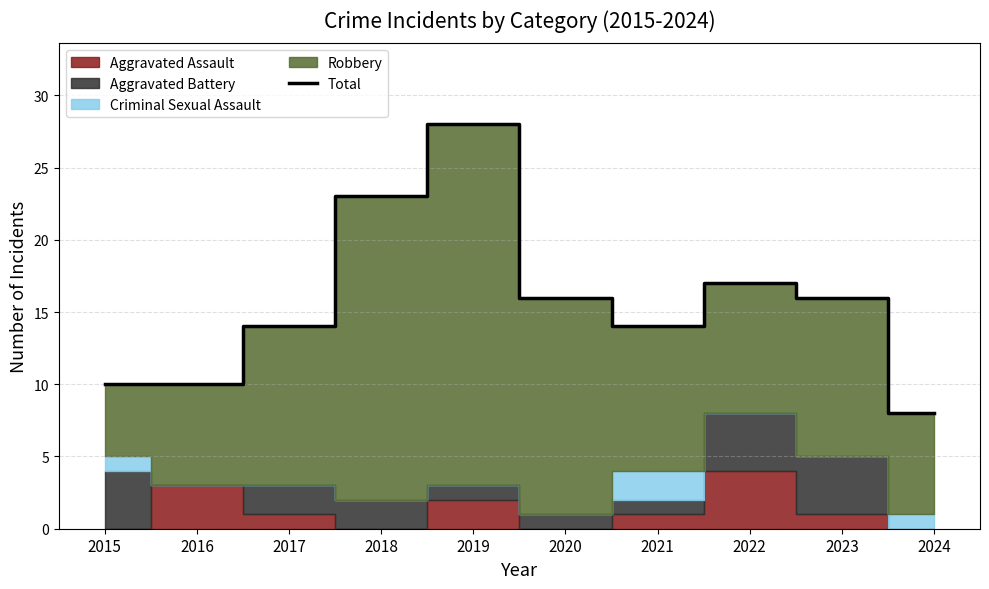

Reading left to right, list all the values displayed in this chart.

10	10	14	23	28	16	14	17	16	8